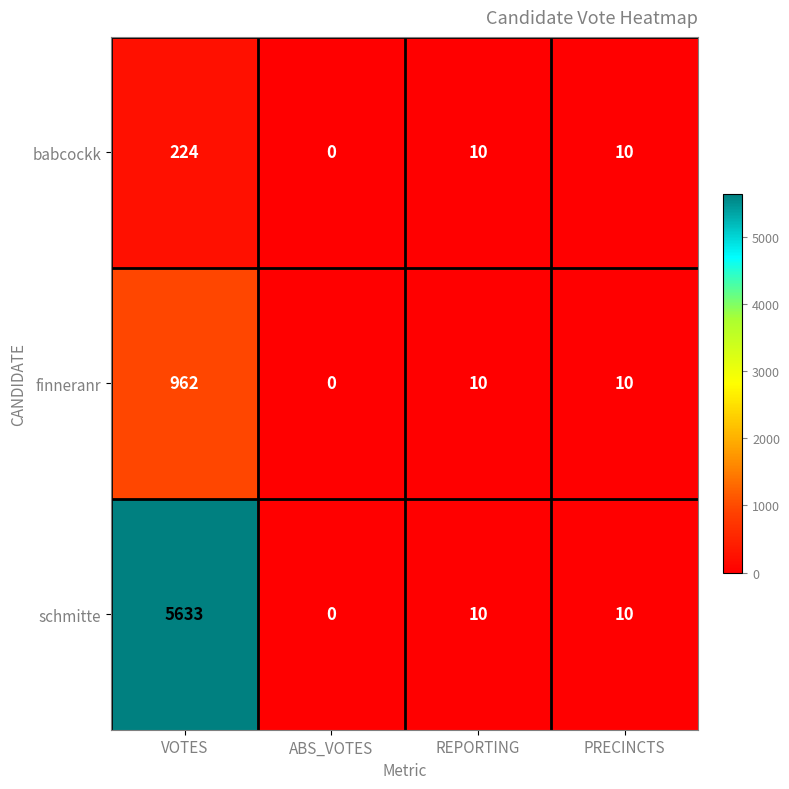

Count the number of categories in the chart.

4